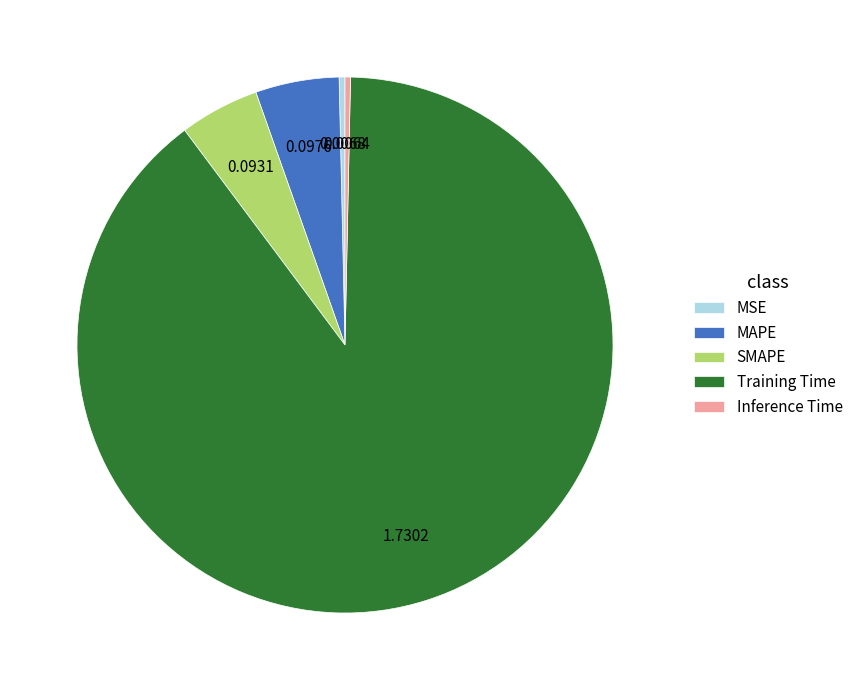

Between Inference Time and Training Time, which is larger?

Training Time